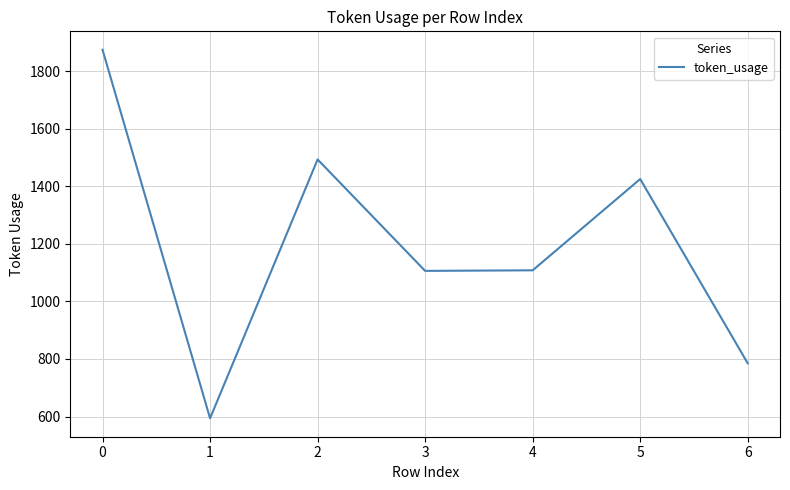

What is the change in value from 1 to 2?

+899